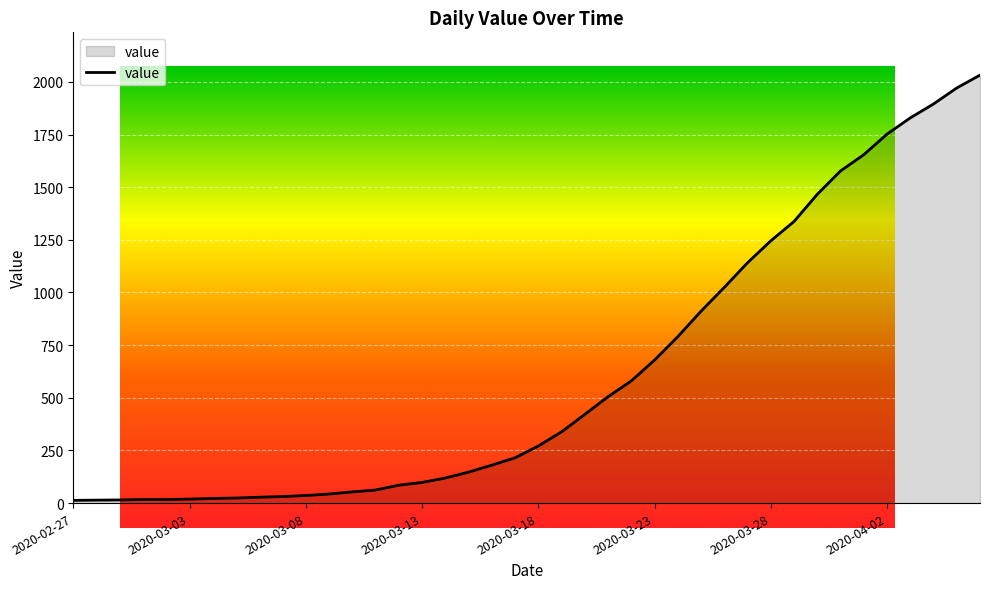

What is the sum of all values?

24656